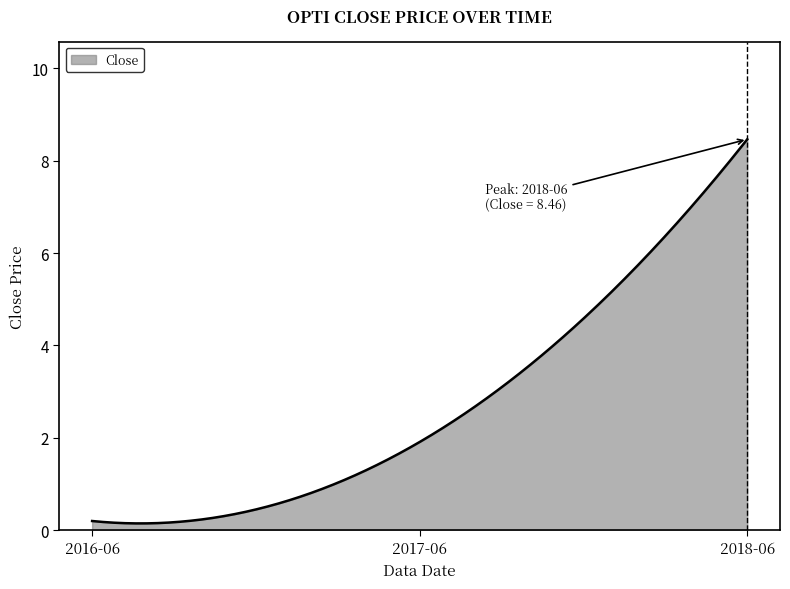

What is the maximum value shown in the chart?

8.5